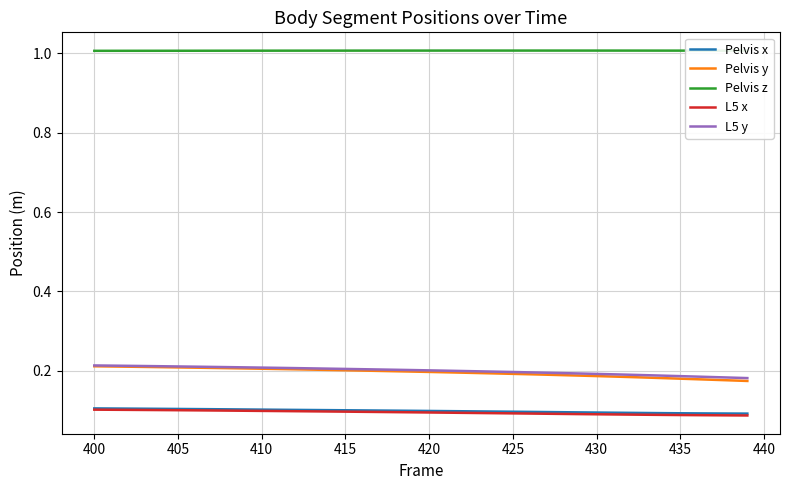

What are all the series names shown in the legend?

Pelvis x, Pelvis y, Pelvis z, L5 x, L5 y